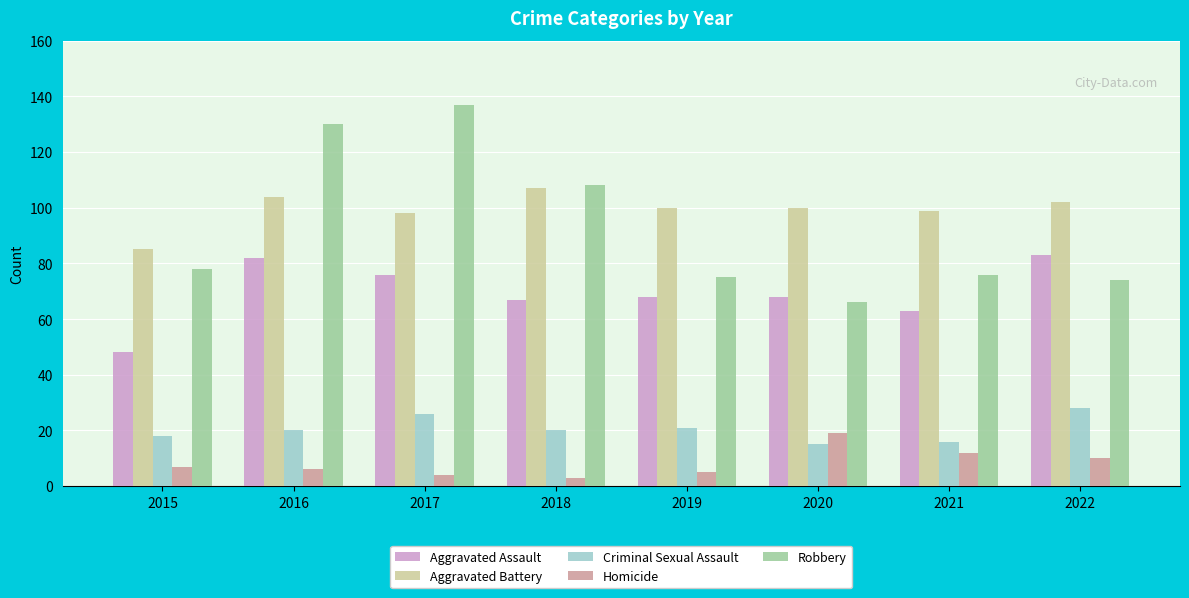

Which category has the lowest value in the Aggravated Assault series?

2015